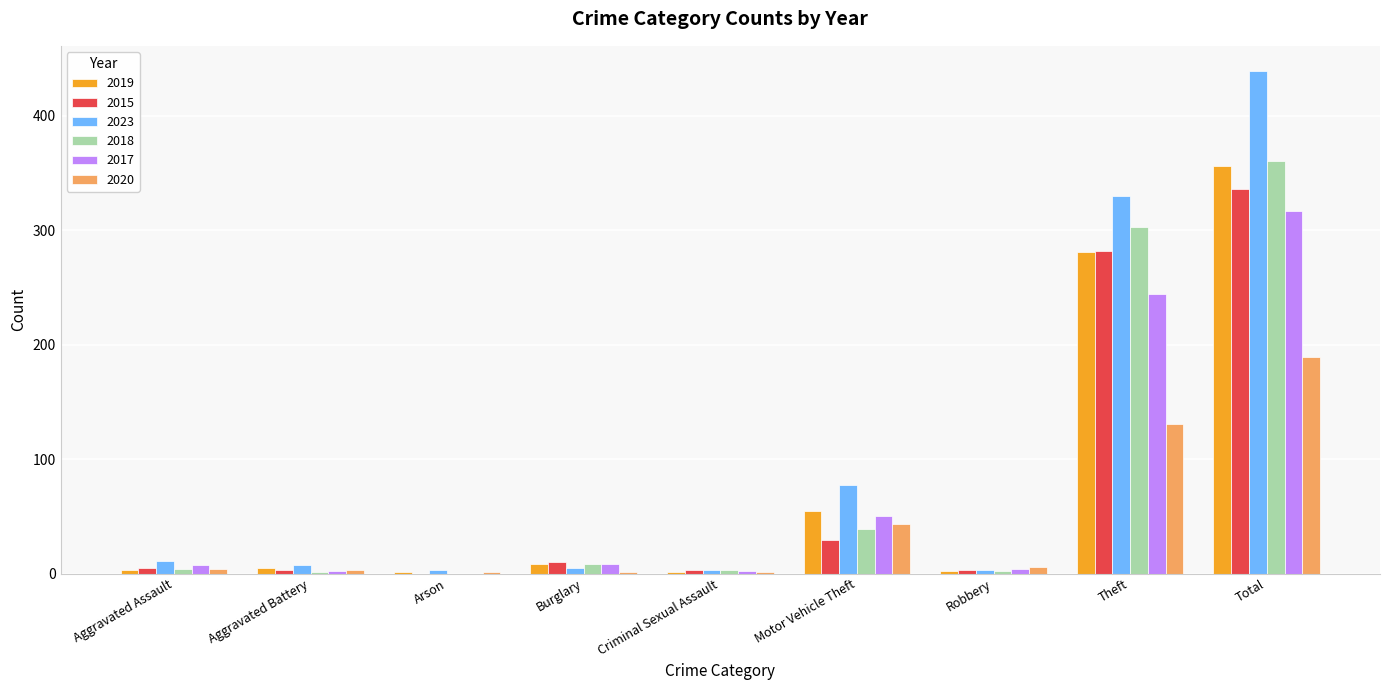

The 2015 series shows 336 at Total. True or false?

True